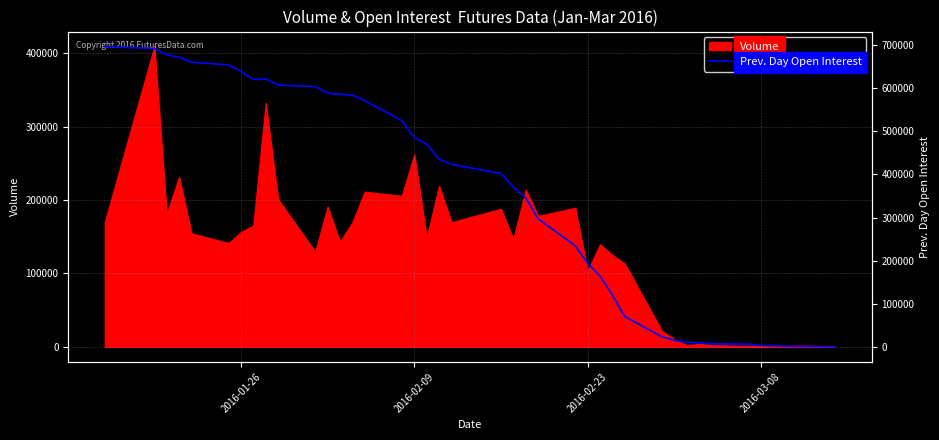

What is the highest value of the Volume series?

409368